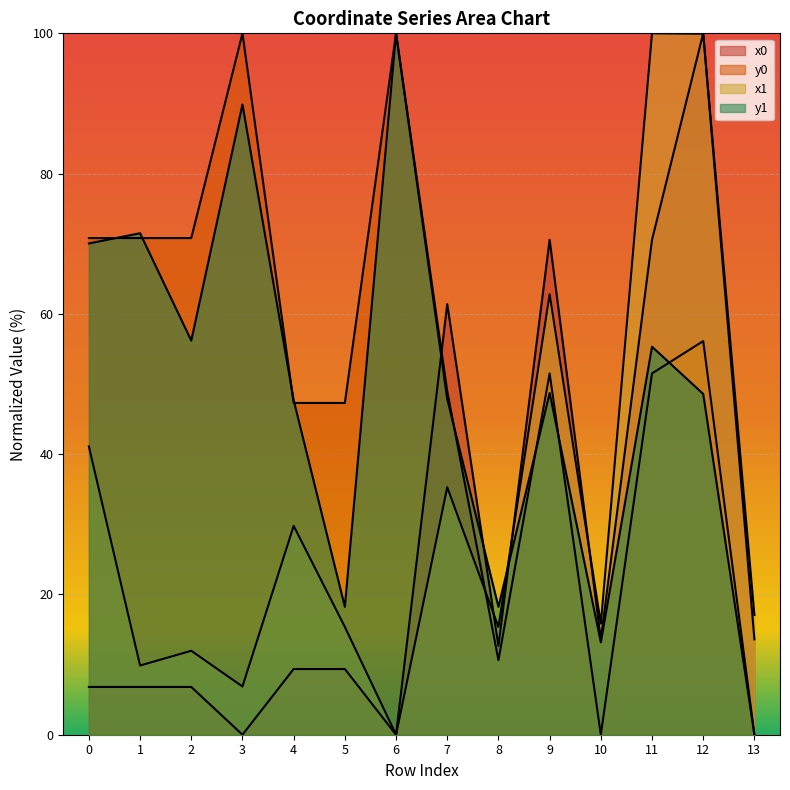

What is the approximate value of x0 at 0?

6.8